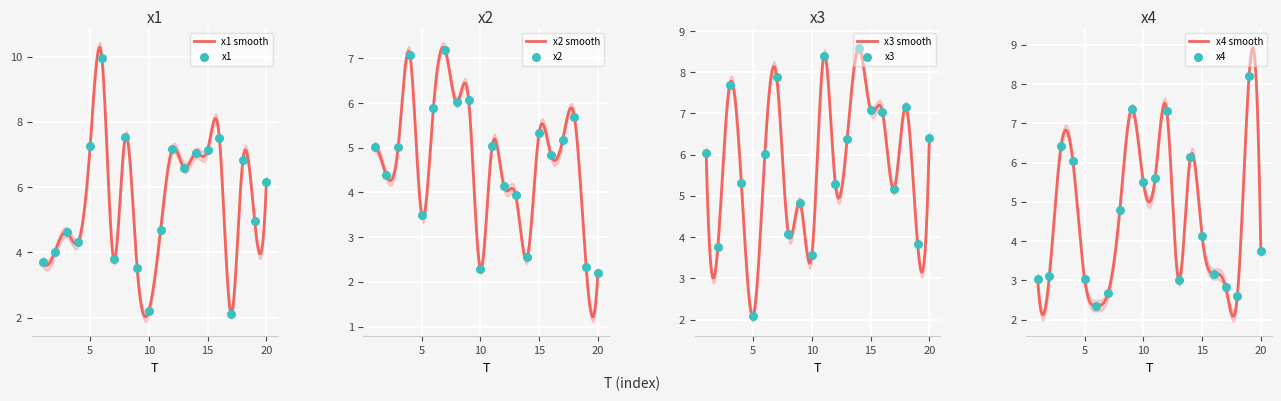

Which series reaches the maximum Y coordinate?

x1